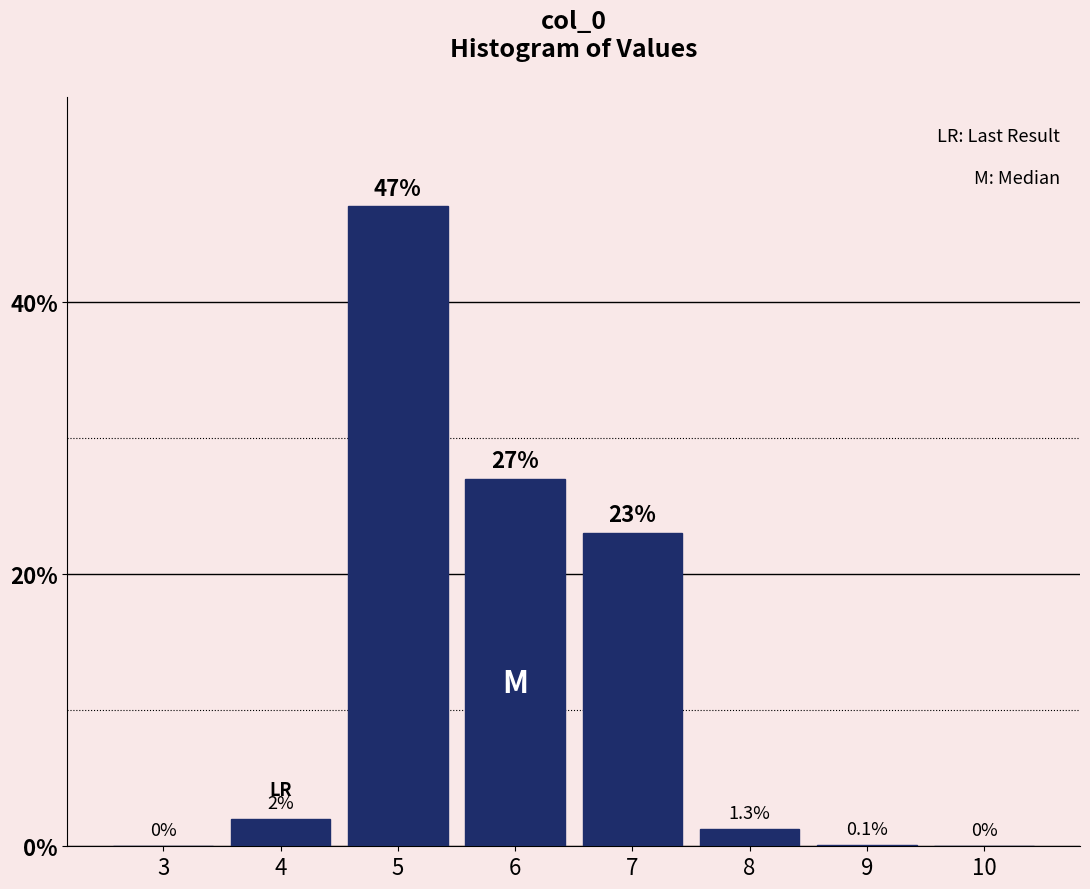

Reading right to left, what are all the values shown in this chart?

10=0.0	9=0.1	8=1.3	7=23.0	6=27.0	5=47.0	4=2.0	3=0.0